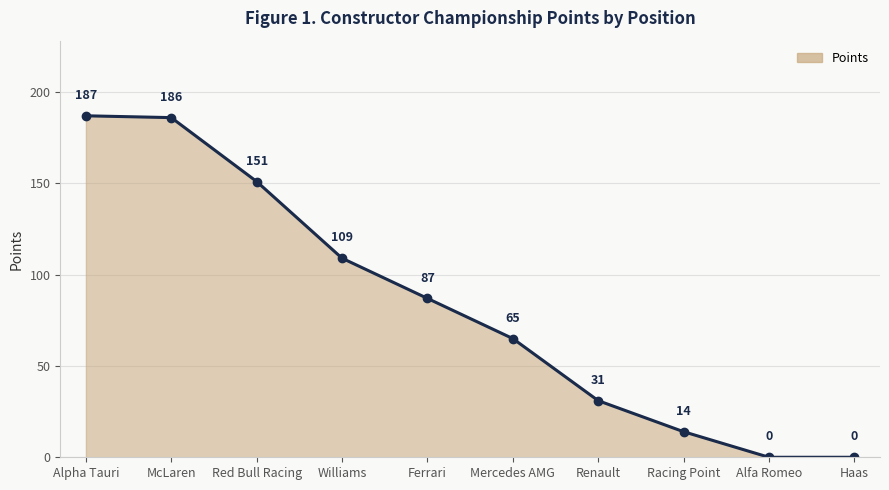

What is the label of the 5th point from the right?

Mercedes AMG